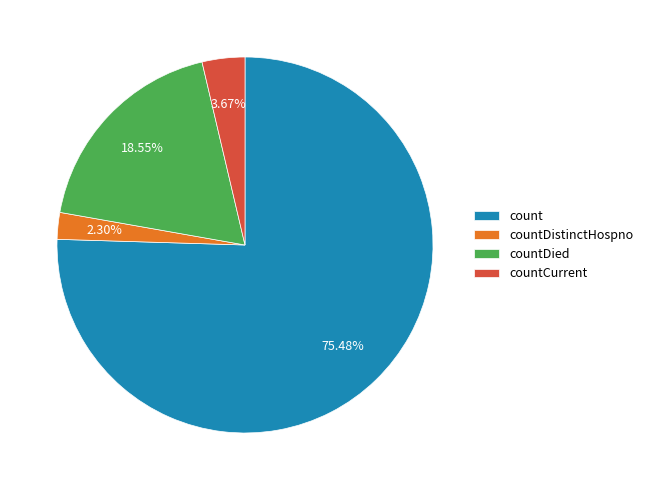

Rank the categories by value from lowest to highest.

countDistinctHospno, countCurrent, countDied, count